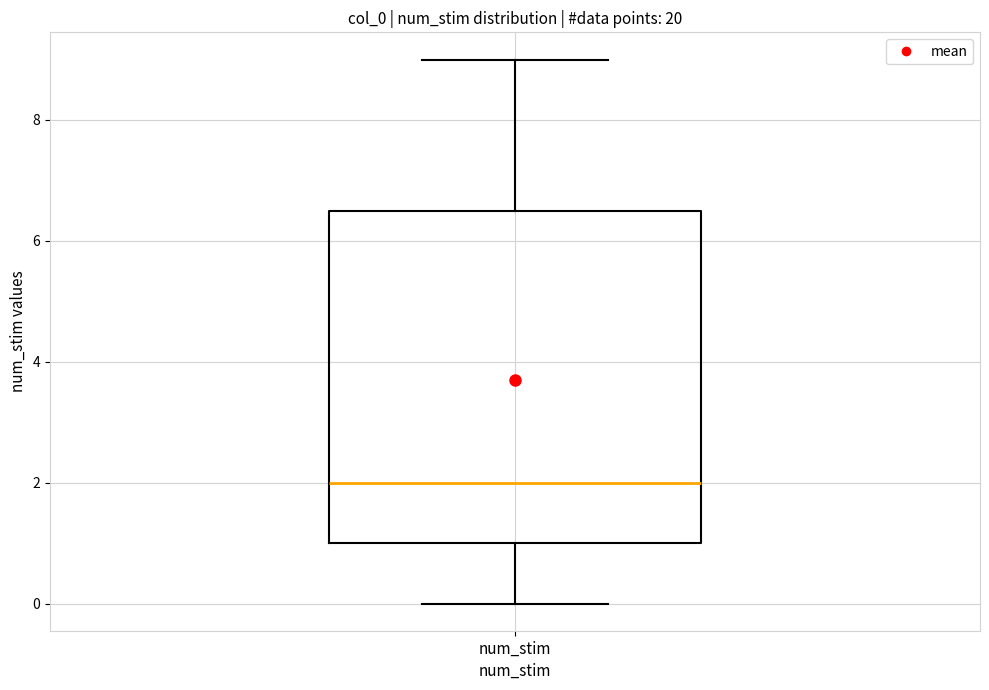

Where does the median line of the box for num_stim sit on the y-axis? The values are not printed on the chart, so give them approximately, as read against the axis.

2.0